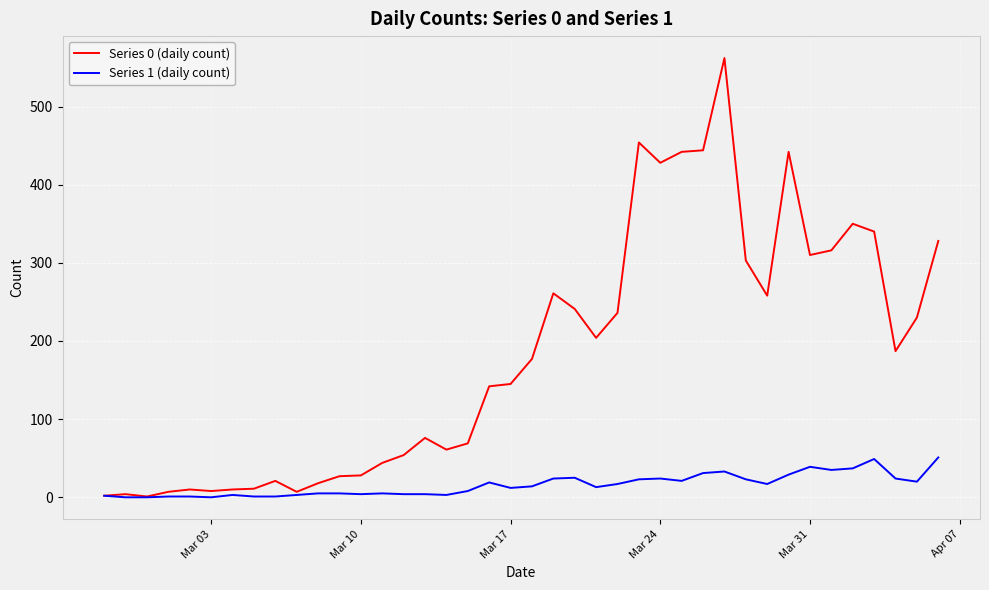

Which series has the largest total across all categories?

Series 0 (daily count)